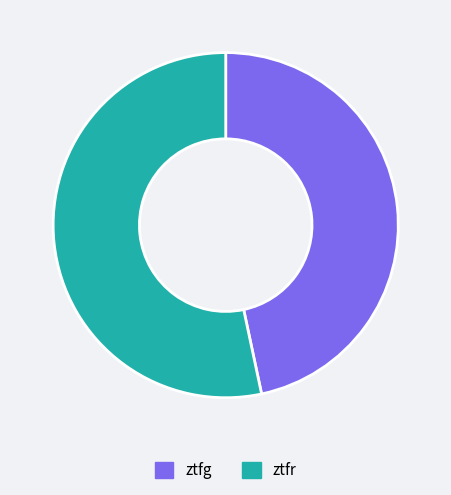

The ztfg slice represents 54% of the pie. True or false?

False